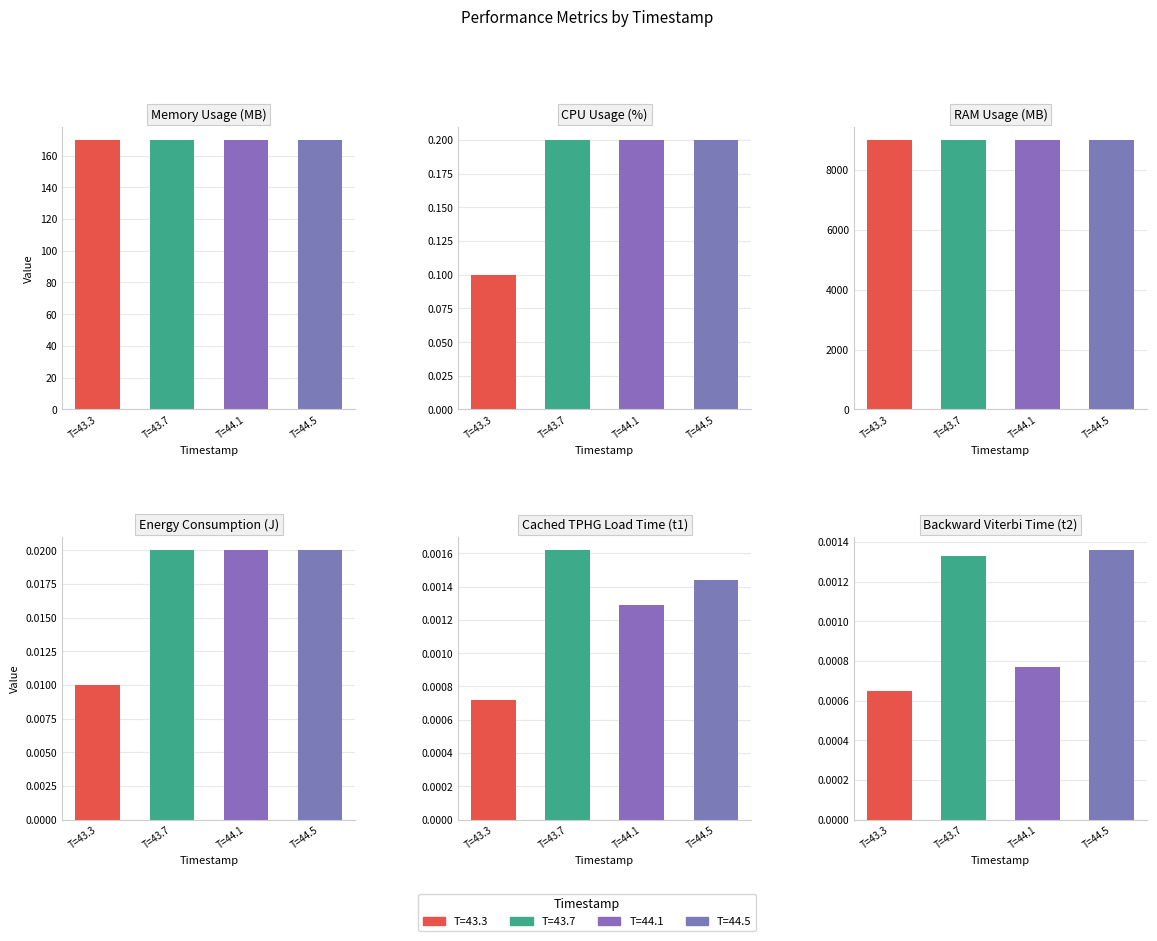

Does the chart contain any negative values?

No